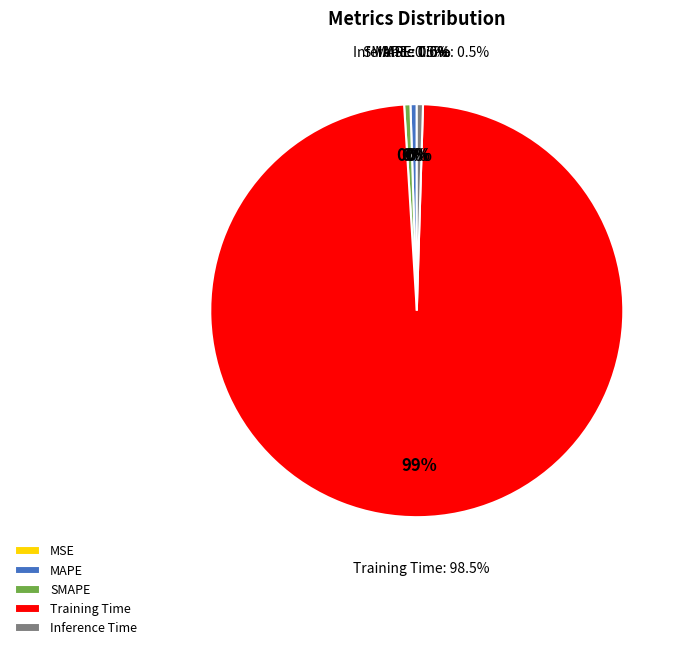

Combined, what portion of the pie is SMAPE and Training Time?

99.0%